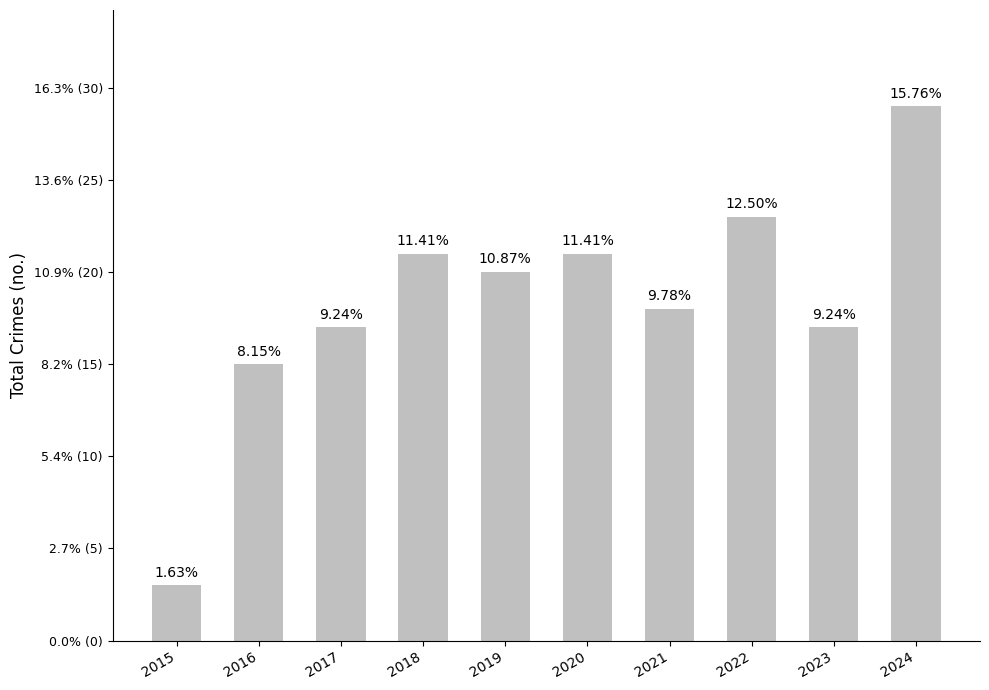

What is the change in value from 2020 to 2023?

-4